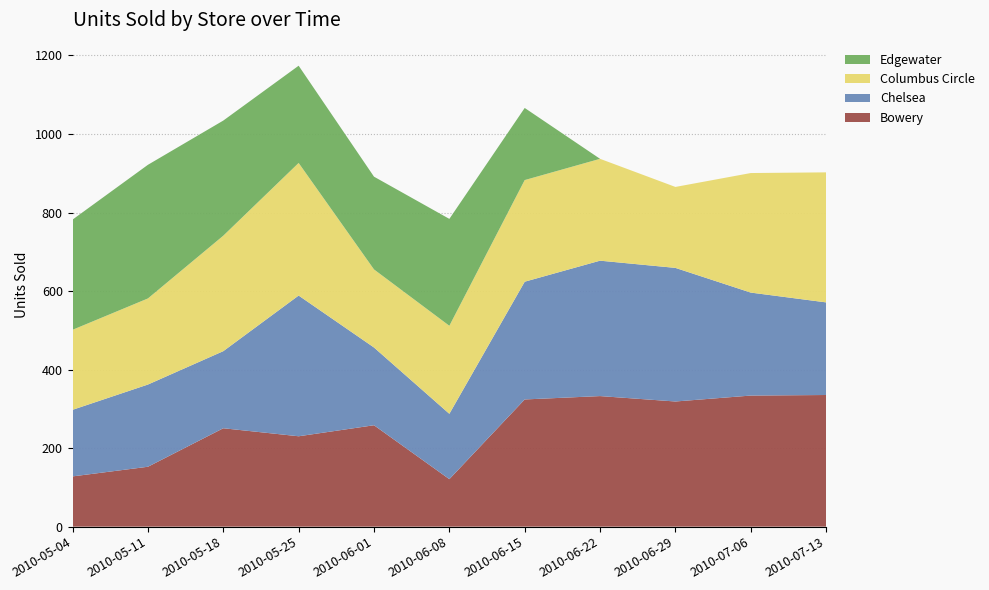

Reading left to right, what are all the values shown in this chart?

Bowery: 128.0	152.5	250.6	230.2	258.3	121.0	324.0	332.5	318.8	333.8	335.3
Chelsea: 169.6	209.4	196.3	358.4	198.0	166.4	299.9	344.9	340.3	262.3	235.9
Columbus Circle: 203.8	219.3	294.1	337.7	198.8	224.2	258.9	259.4	206.2	304.5	331.2
Edgewater: 280.7	340.4	293.2	247.6	236.2	272.2	183.7	0.0	0.0	0.0	0.0